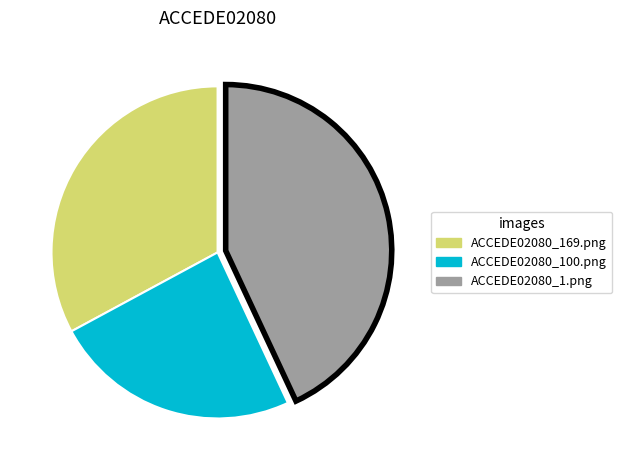

Which slice is the largest?

ACCEDE02080_1.png